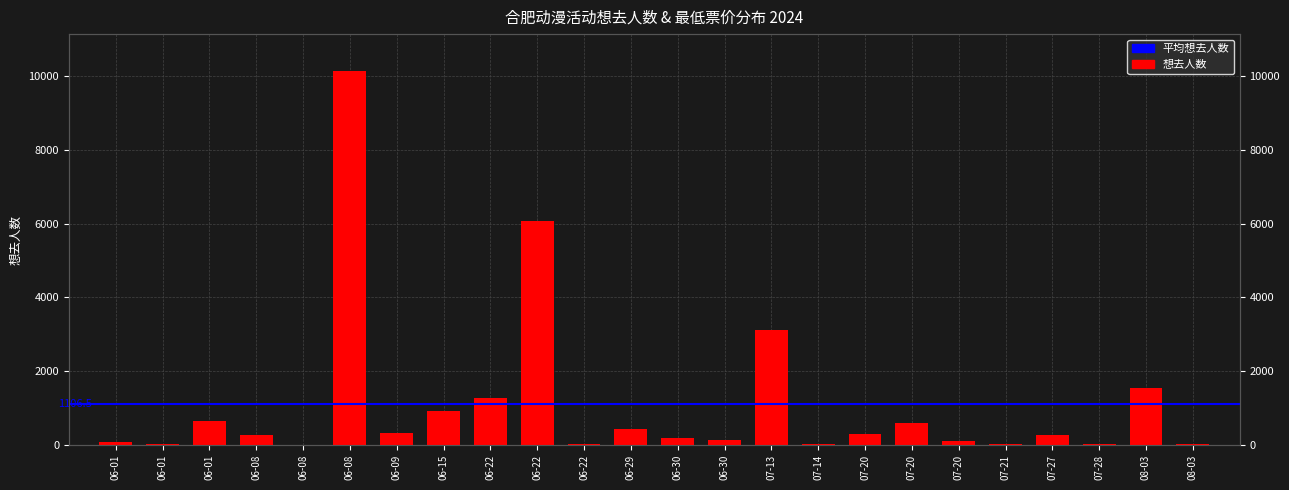

What is the difference between the second highest and minimum values?

6076